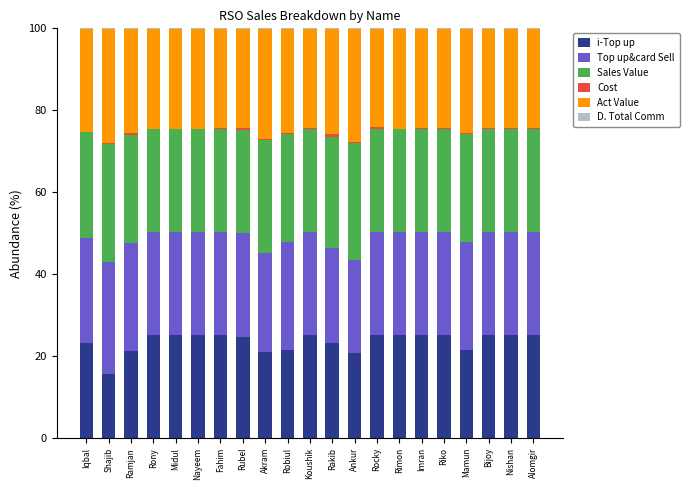

True or false: i-Top up has a value of 9.8 at Alomgir.

False